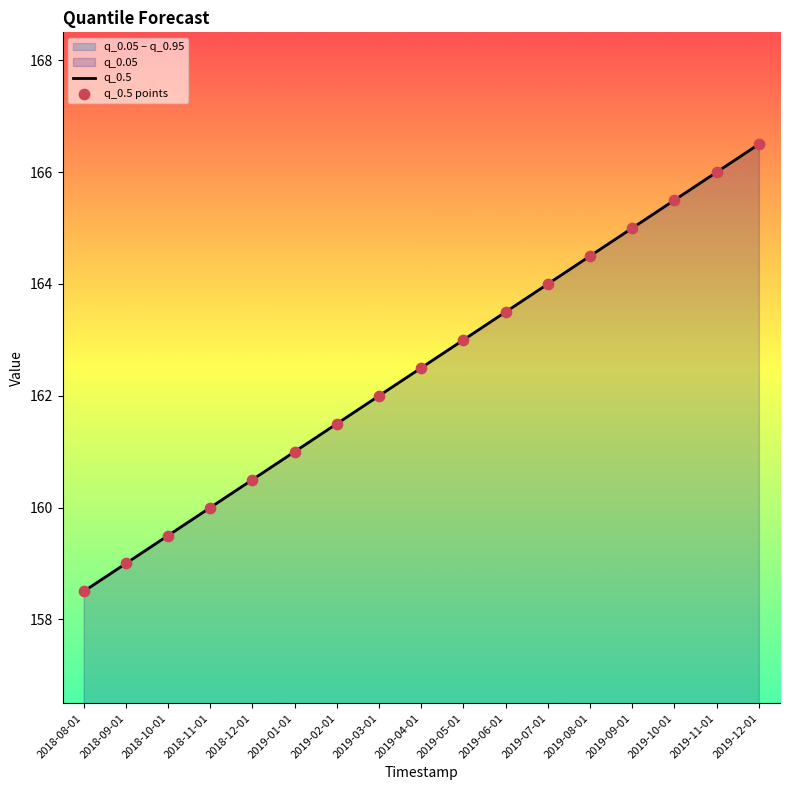

Which series has the largest total across all categories?

q_0.5